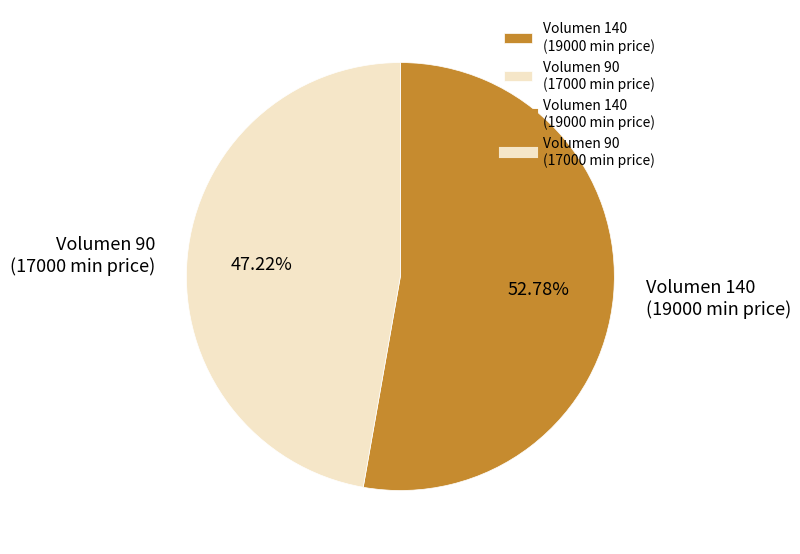

Rank the categories by value from lowest to highest.

Volumen 90 (17000 min price), Volumen 140 (19000 min price)